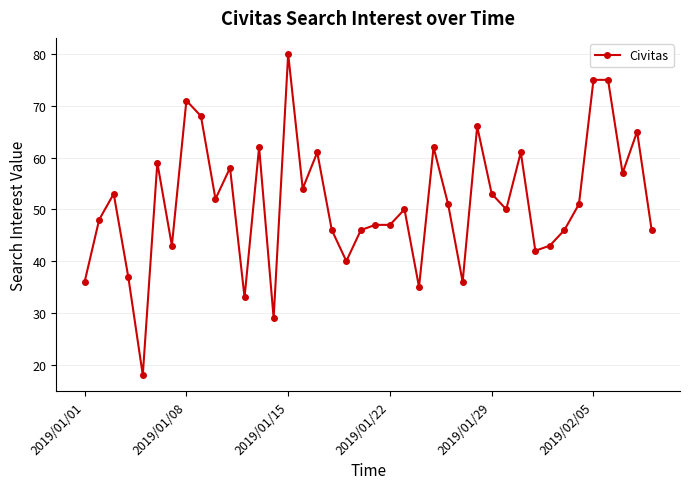

What is the difference between the second highest and second lowest values?

46